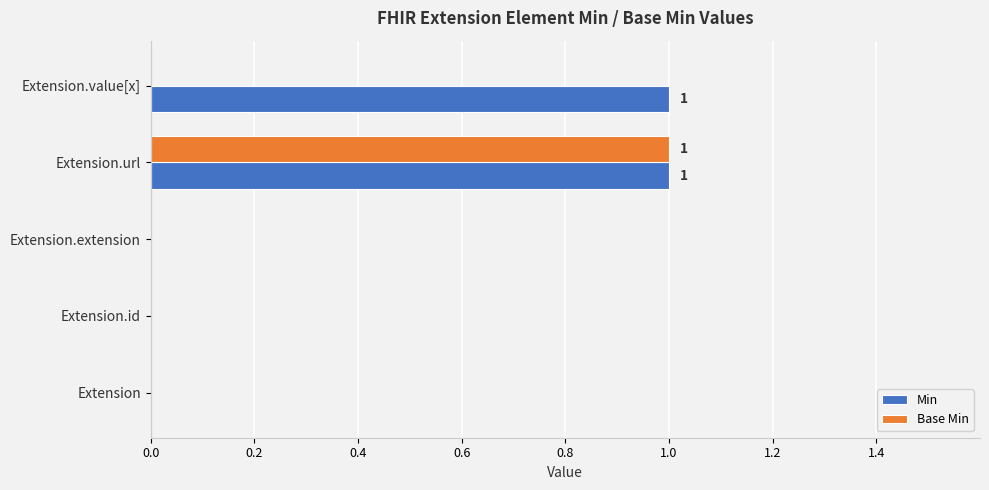

How many Base Min values are between 0 and 1?

5